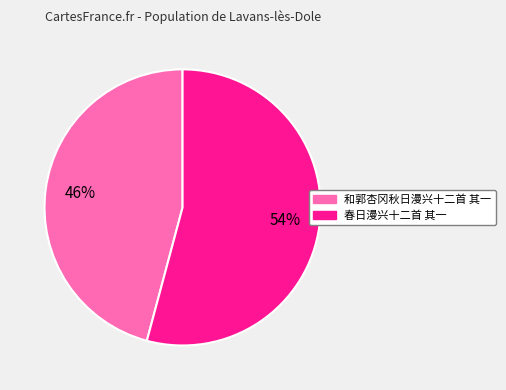

The 春日漫兴十二首 其一 slice represents 54% of the pie. True or false?

True